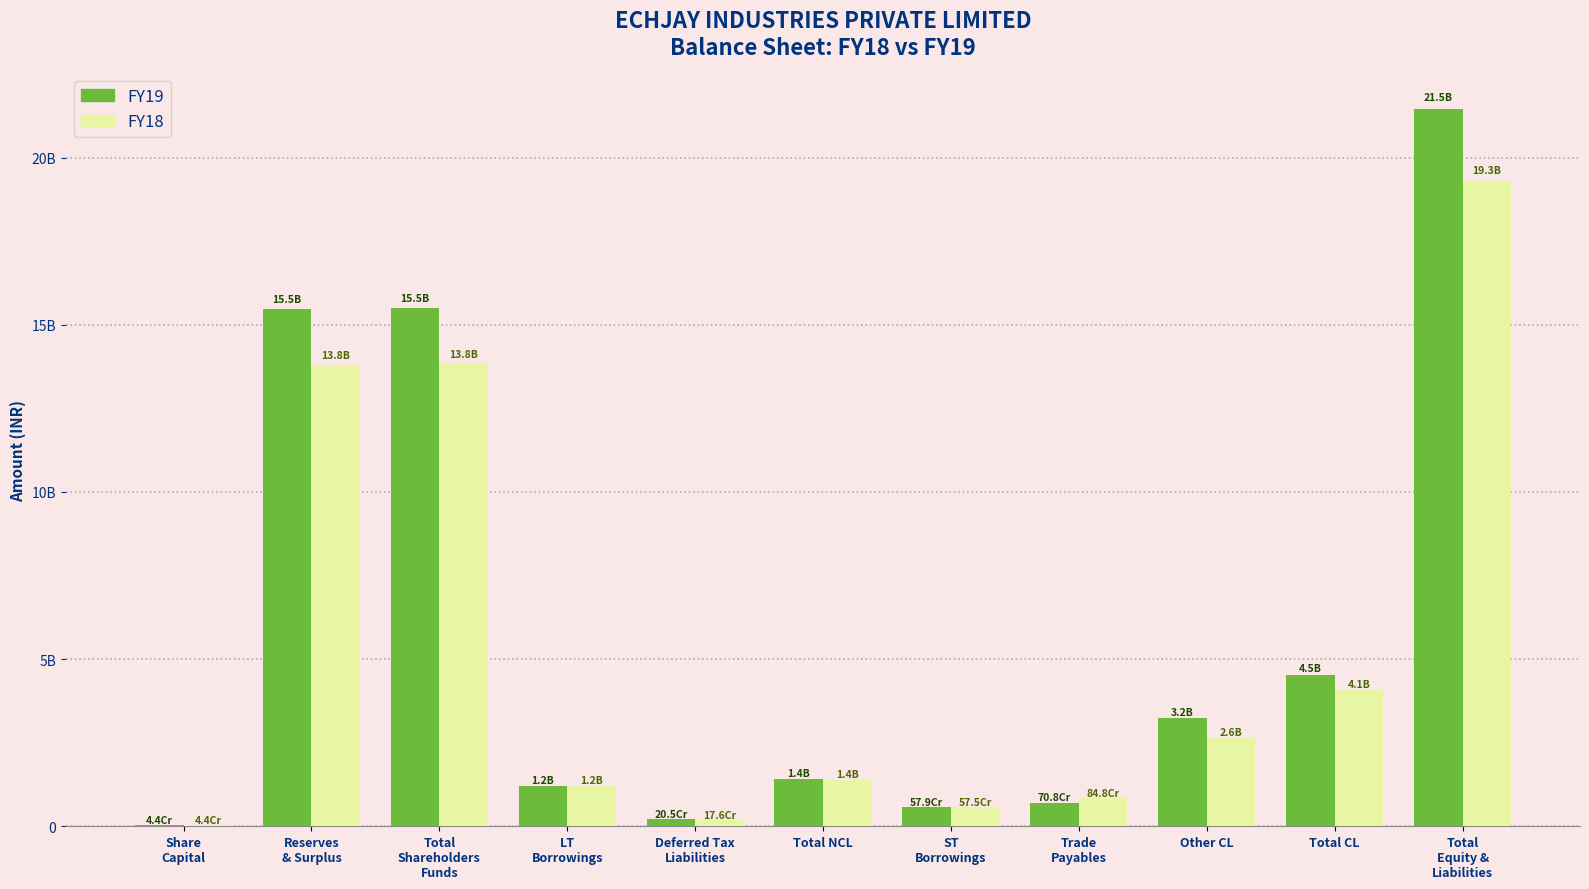

What is the average value of the FY18 series?

5262781339